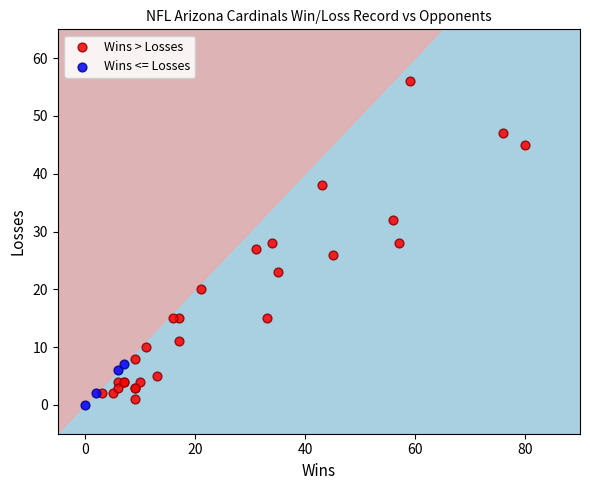

Which series reaches the minimum Y coordinate?

Wins <= Losses